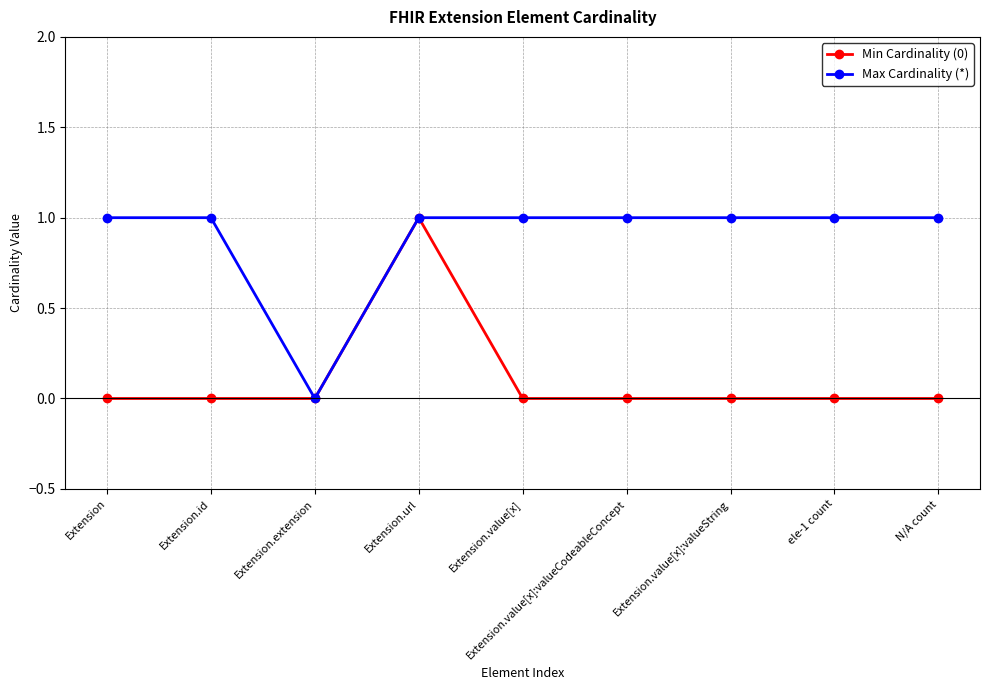

Rank the series at Extension.id from highest to lowest value.

Max Cardinality (*), Min Cardinality (0)